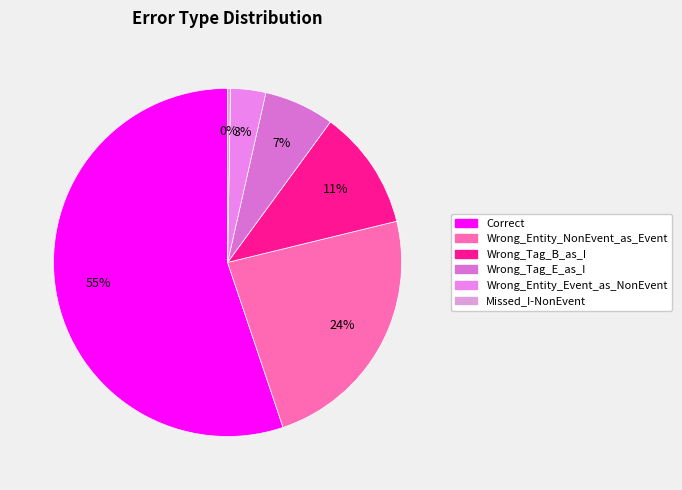

True or false: Correct accounts for 45% of the total.

False